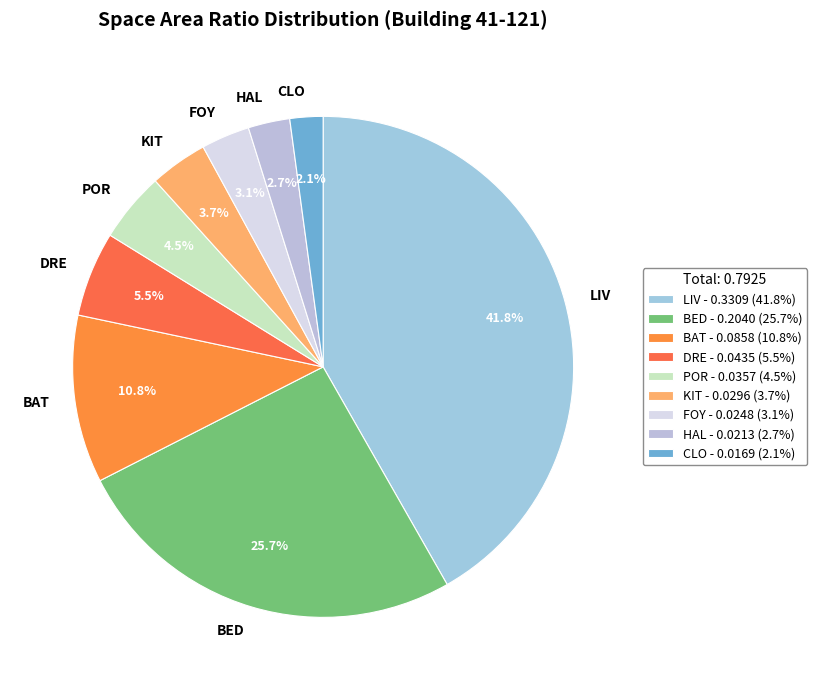

Is the sum of KIT and POR greater than half?

No